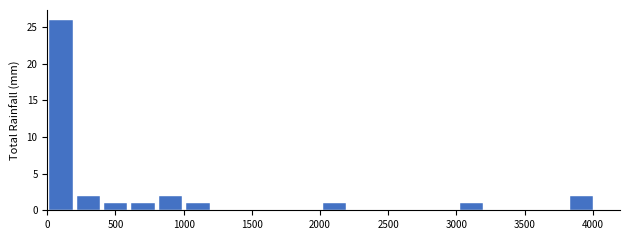

Which range on the x-axis has the tallest bar?

0 to 200